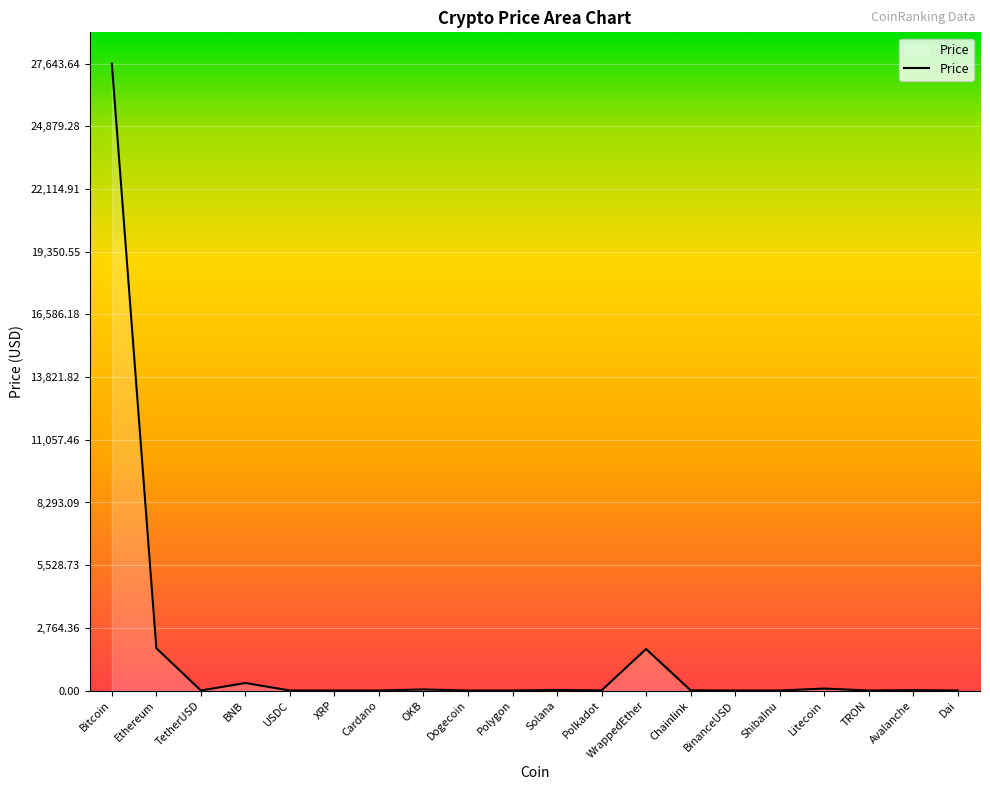

What is the sum of all values?

31864.1